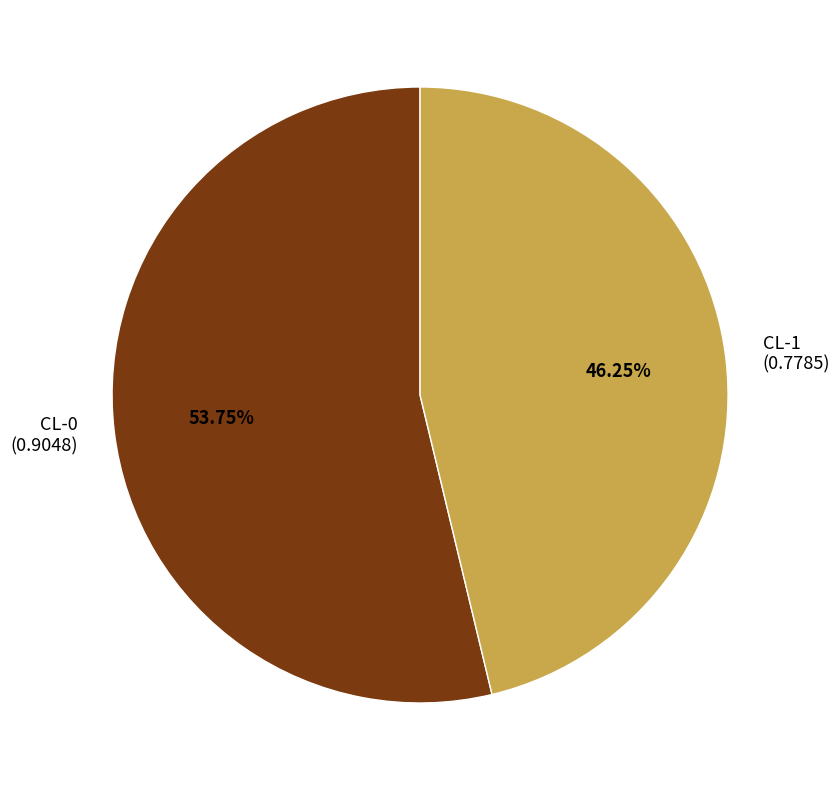

To the nearest percent, what is the difference between the largest and smallest slice percentages?

8%